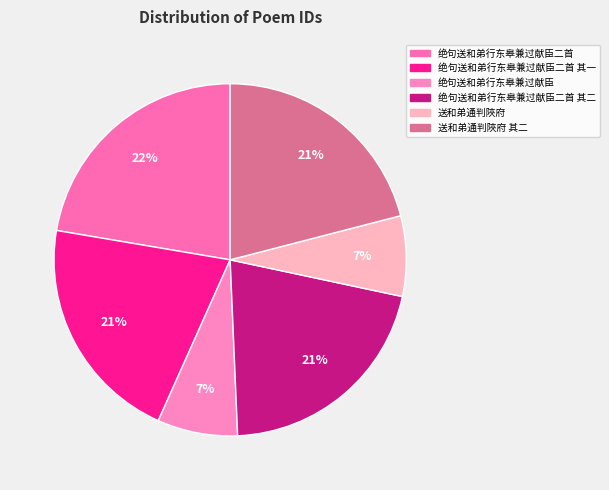

Is there a majority slice in this chart?

No